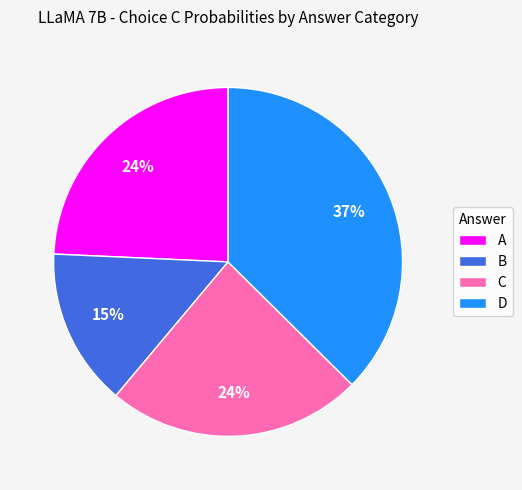

Between C and B, which is larger?

C